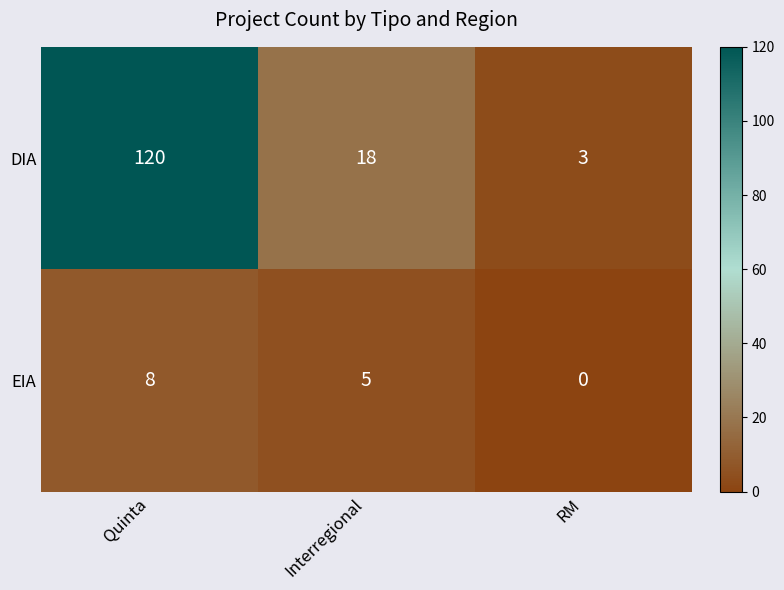

What is the total value across all series at RM?

3